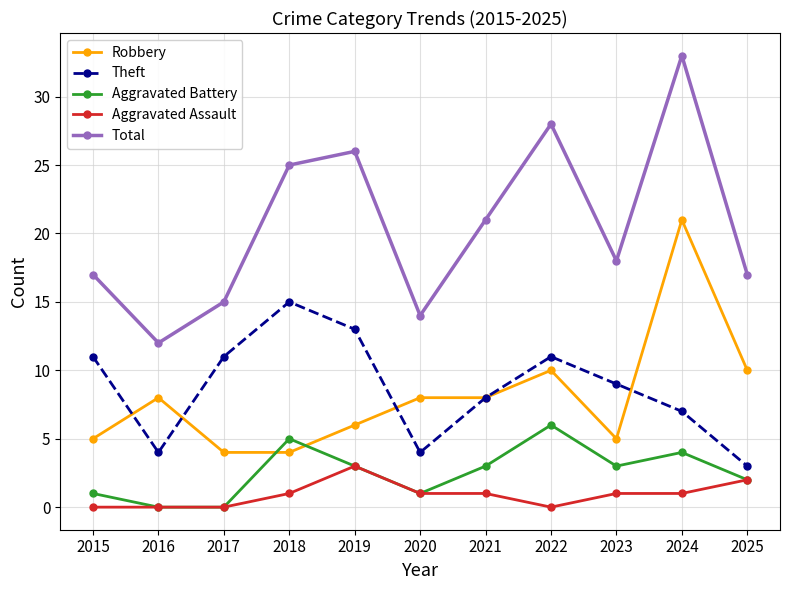

What is the difference between the second highest and second lowest values in the Aggravated Assault series?

2